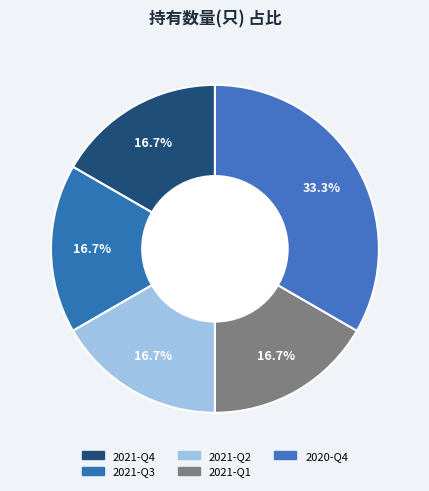

Combined, what portion of the pie is 2020-Q4 and 2021-Q1?

50.0%